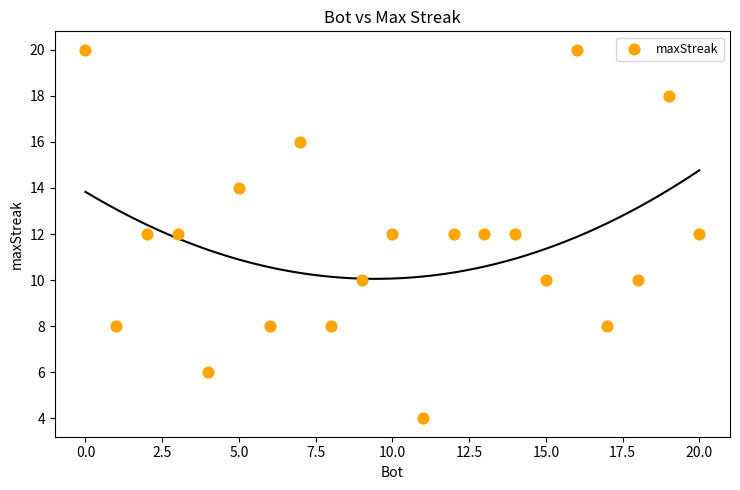

What is the range of Y values (max minus min)?

16